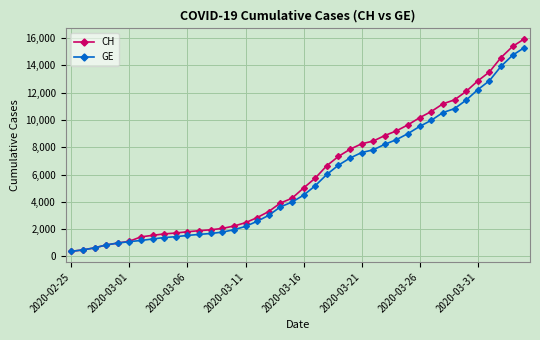

What is the value of the GE point at the 36th from the left?

12210